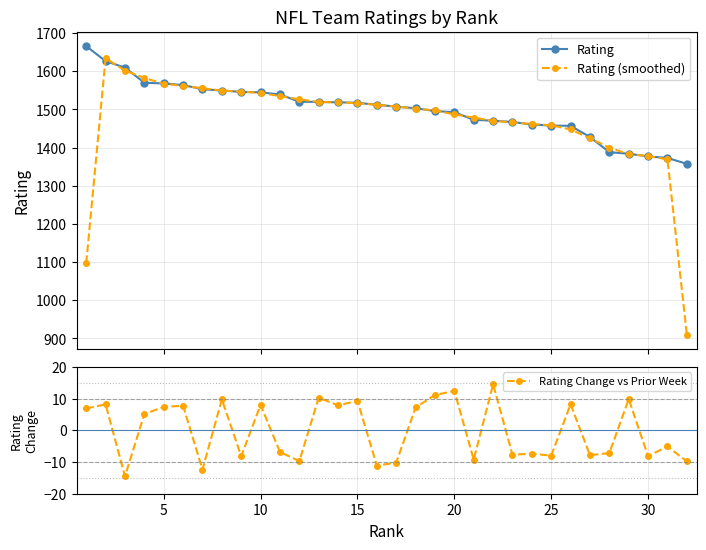

Which series has the widest spread of values?

Rating (smoothed)